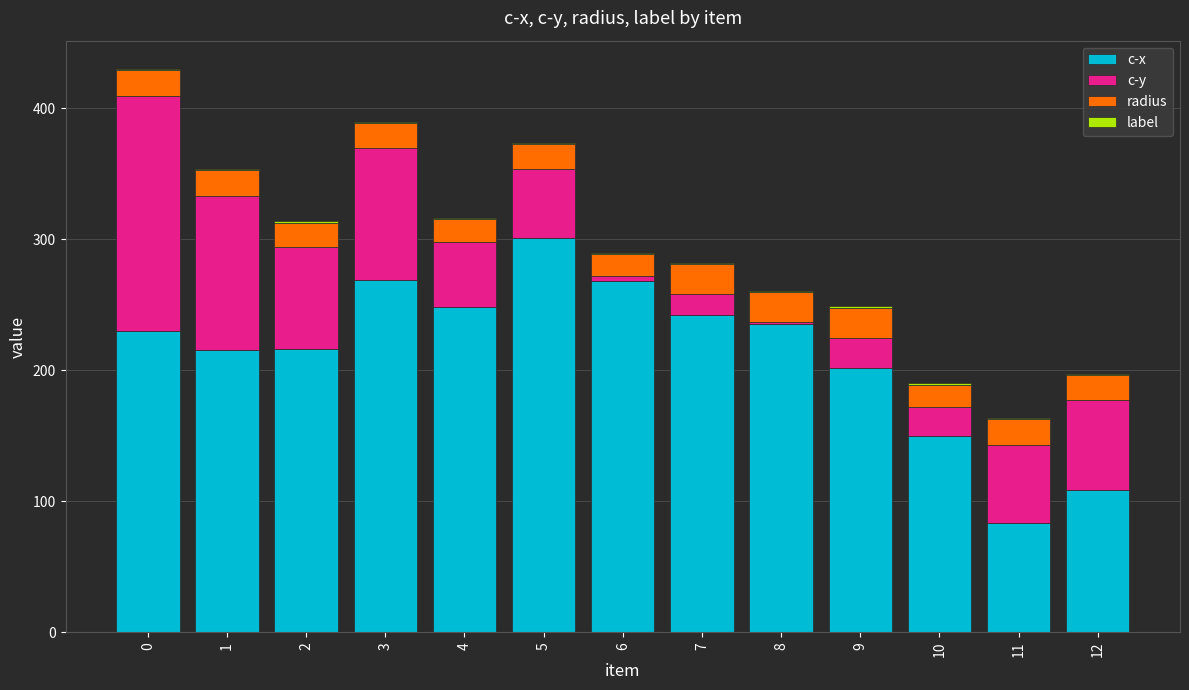

True or false: c-x has a value of 83.6 at 11.

True